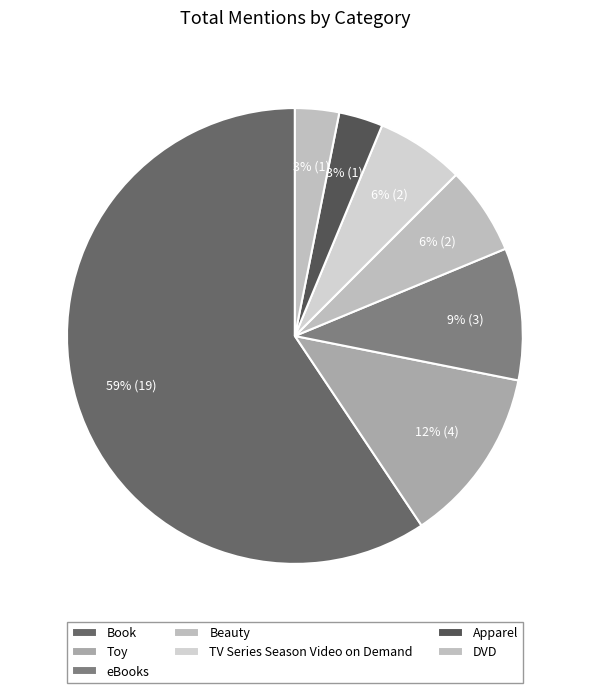

To the nearest percent, what percentage of the pie is TV Series Season Video on Demand?

6%